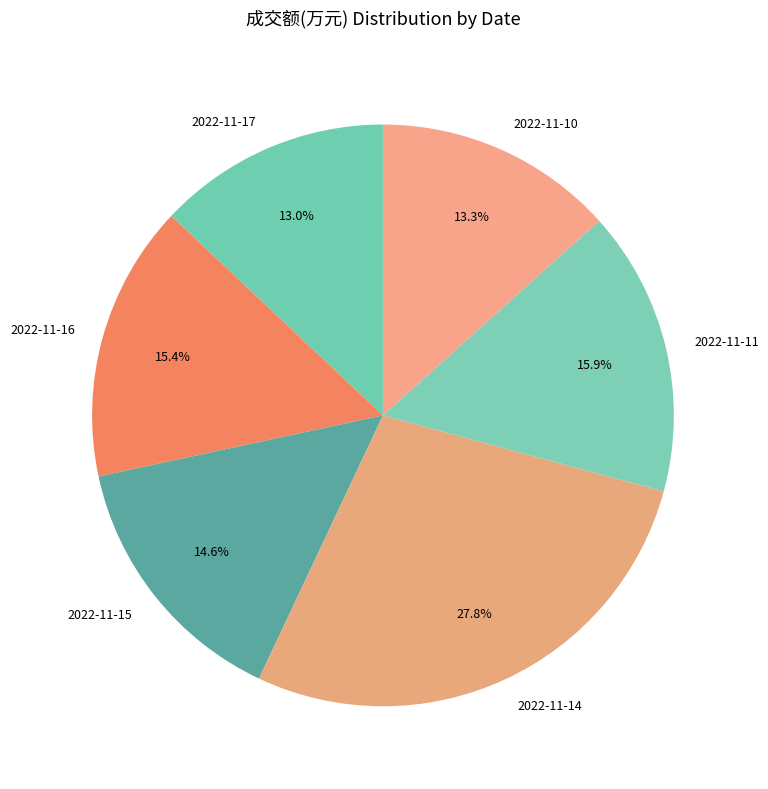

What is the ratio of the value at 2022-11-16 to the value at 2022-11-11?

1.0